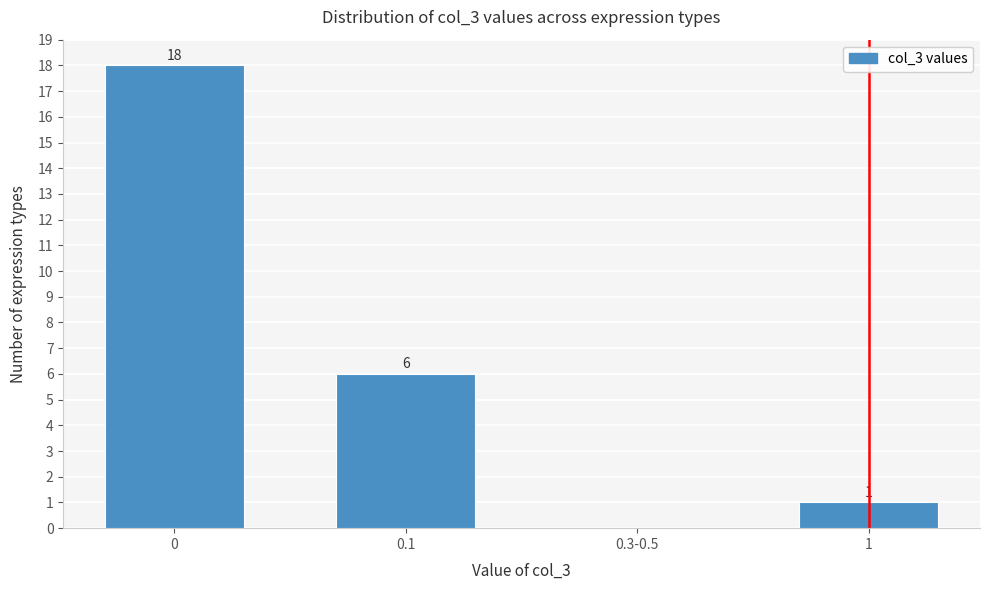

Reading left to right, list all the values displayed in this chart.

0=18	0.1=6	0.3-0.5=0	1=1